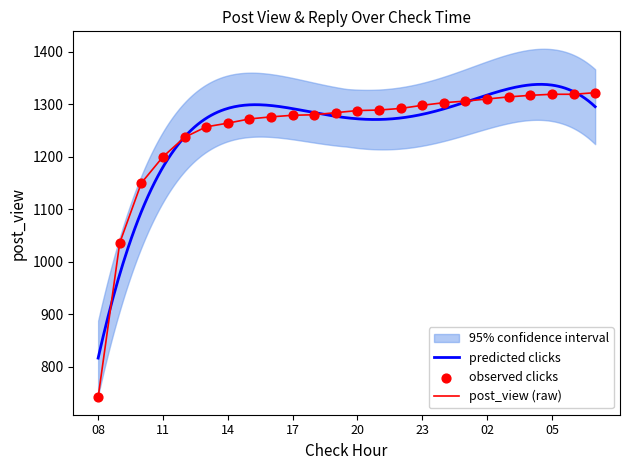

What is the change in value from 11 to 07?

+122